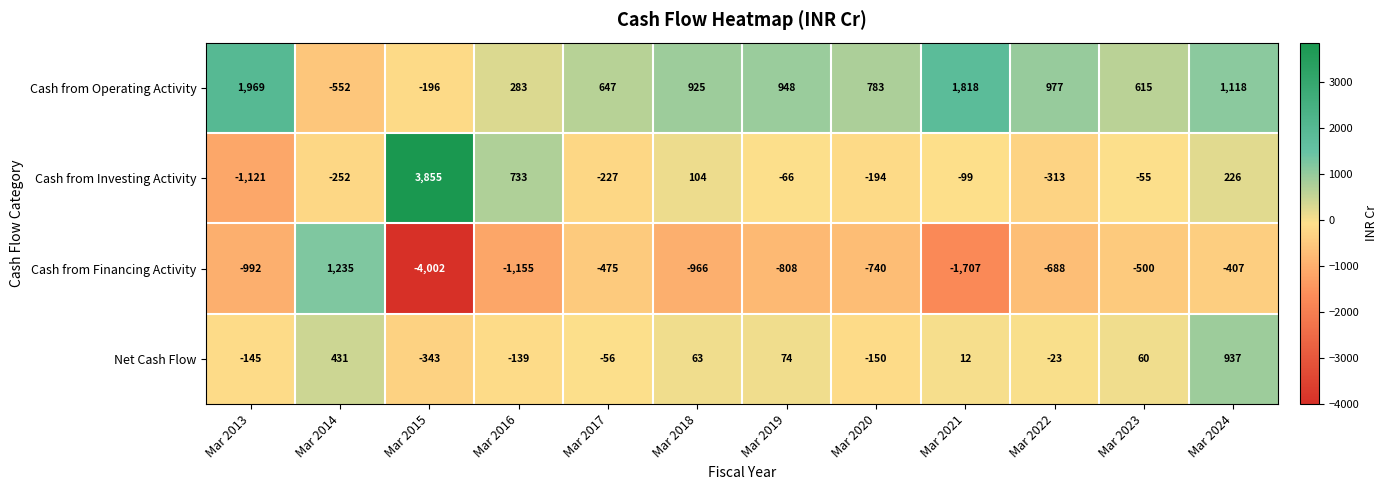

Which series changed the most between Mar 2022 and Mar 2023?

Cash from Operating Activity